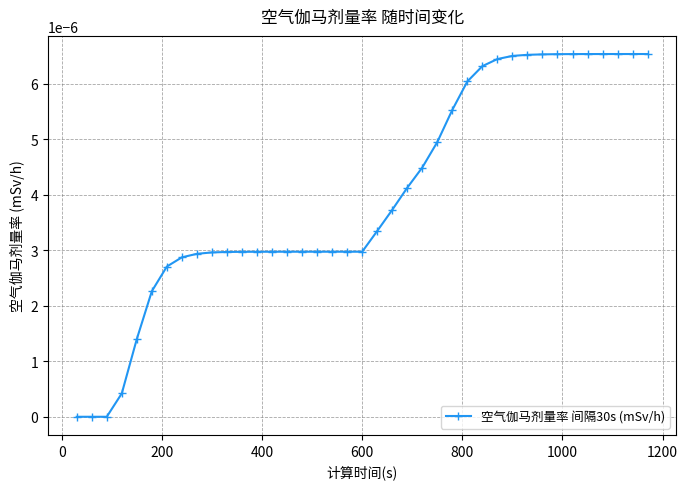

Count the number of categories in the chart.

39